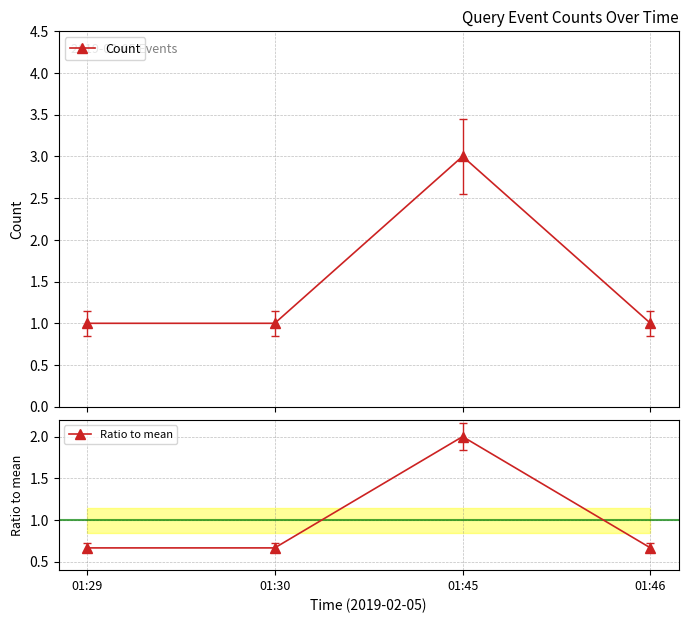

Which series has the largest total across all categories?

Count